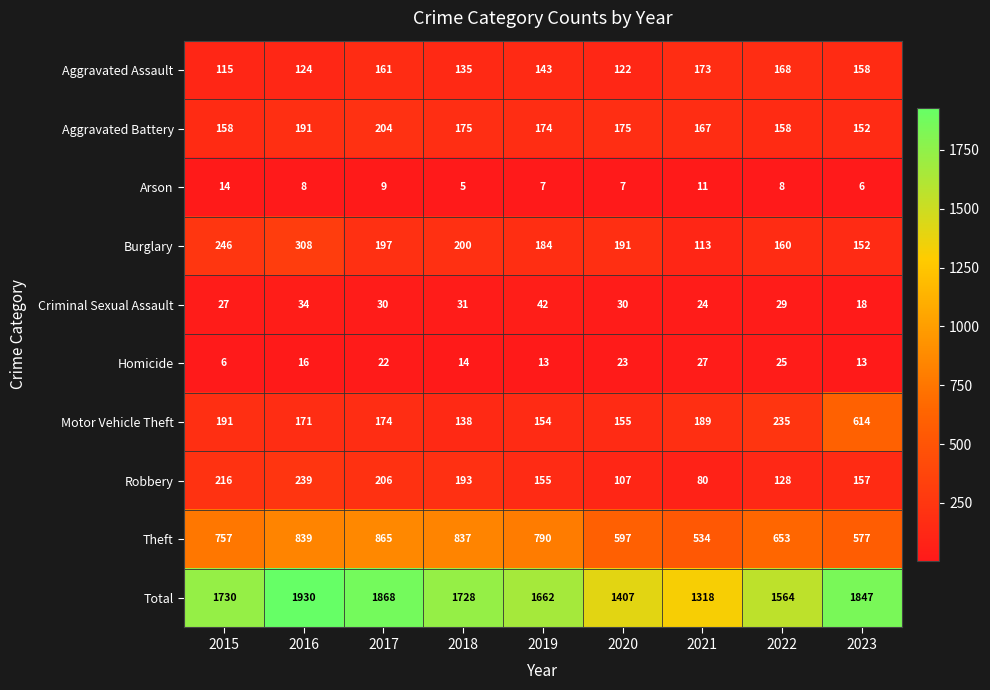

What is the average value of the Total series?

1673